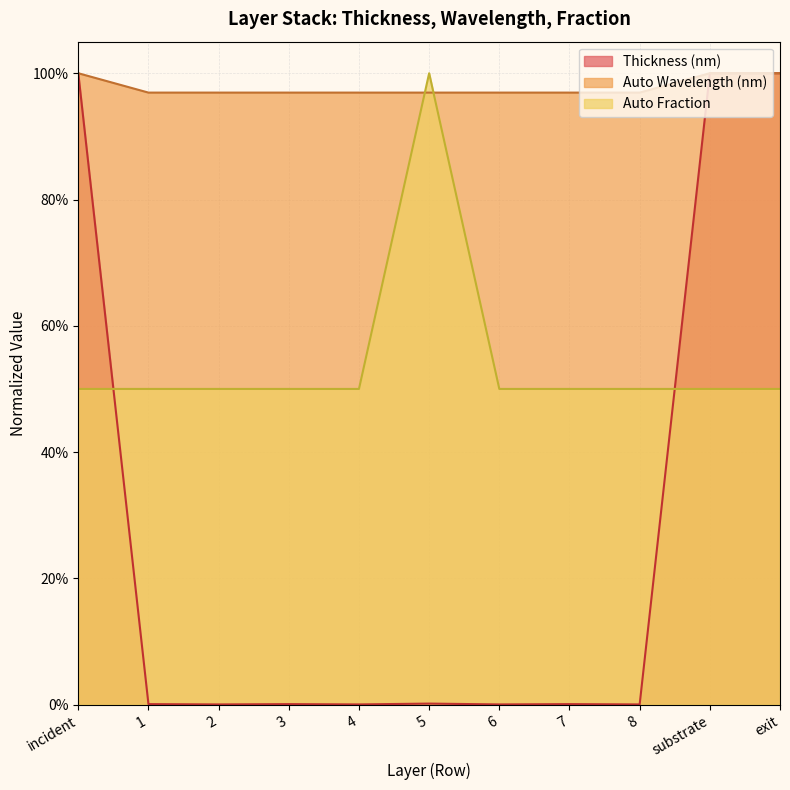

What is the label of the 9th point from the left?

8